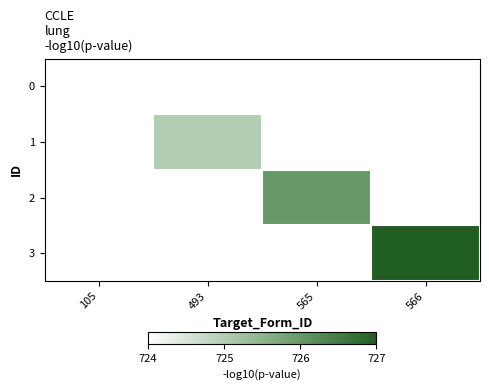

What value does the 0 series have at 105?

724.0